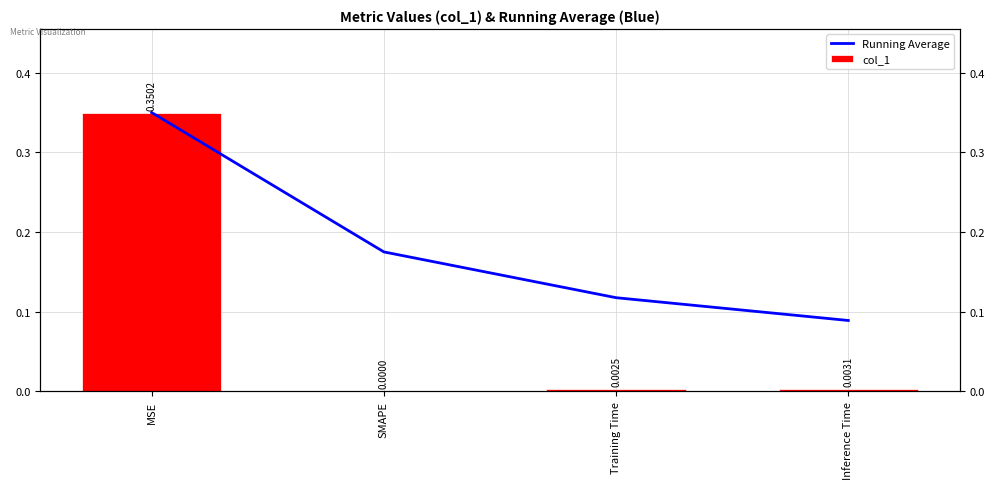

What is the total value across all series at MSE?

0.7